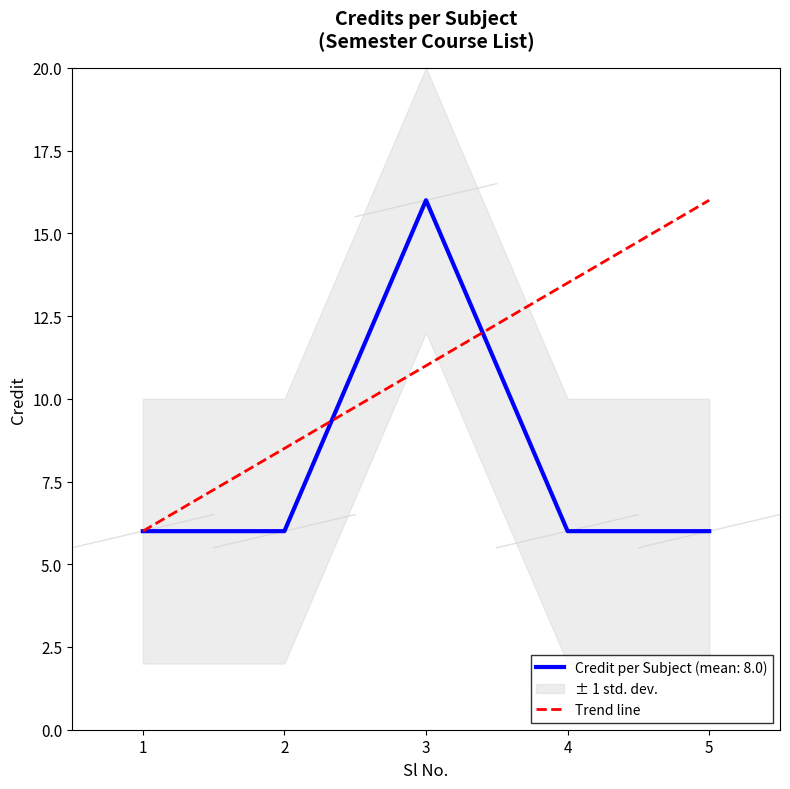

The value of Credit per Subject (mean: 8.0) at 3 is 16. True or false?

True